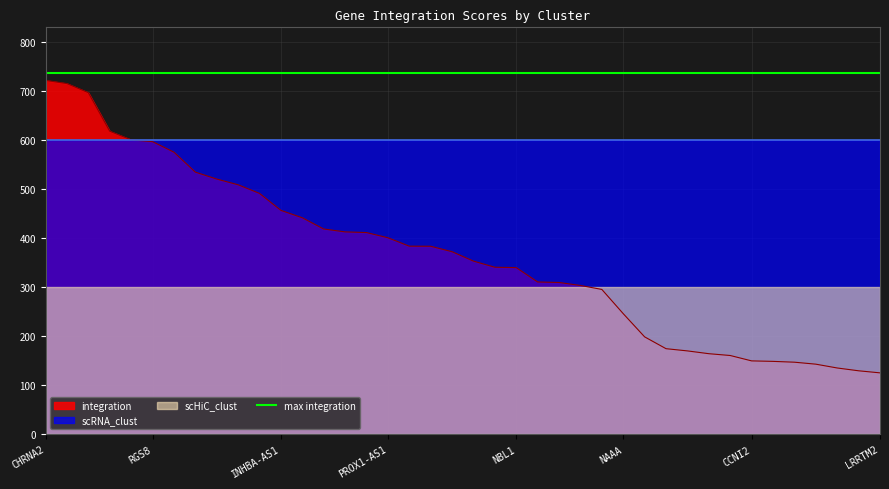

Reading right to left, extract all data points from this chart.

integration: LRRTM2=125.2	SLC26A11=129.4	ANKS6=135.1	PHF11=142.9	SVEP1=147.0	CHST13=148.6	CCNI2=149.6	SRM=160.6	LRRC63=164.3	CLTCL1=170.0	DHX40=174.5	AMPD2=198.7	NAAA=246.0	KIT=295.5	CPNE7=303.6	PROX1=309.7	IGLON5=310.7	NBL1=340.0	CCNG2=340.8	IGFBP5=353.3	PLS1=372.5	IL12RB2=383.6	FBN3=383.8	PROX1-AS1=401.0	ADAM33=411.6	RGS16=413.0	TP53I11=418.9	THSD7B=441.8	INHBA-AS1=456.9	NPR3=491.6	IQGAP2=509.2	PPP1R1C=520.9	FGD5=535.0	KMO=575.8	RGS8=597.3	TAC3=600.9	LAMA3=618.6	CALB2=697.2	VIP=715.8	CHRNA2=722.2
scRNA_clust_scaled: LRRTM2=3.0	SLC26A11=3.0	ANKS6=3.0	PHF11=3.0	SVEP1=3.0	CHST13=3.0	CCNI2=3.0	SRM=3.0	LRRC63=3.0	CLTCL1=3.0	DHX40=3.0	AMPD2=3.0	NAAA=3.0	KIT=3.0	CPNE7=3.0	PROX1=3.0	IGLON5=3.0	NBL1=3.0	CCNG2=3.0	IGFBP5=3.0	PLS1=3.0	IL12RB2=3.0	FBN3=3.0	PROX1-AS1=3.0	ADAM33=3.0	RGS16=3.0	TP53I11=3.0	THSD7B=3.0	INHBA-AS1=3.0	NPR3=3.0	IQGAP2=3.0	PPP1R1C=3.0	FGD5=3.0	KMO=3.0	RGS8=3.0	TAC3=3.0	LAMA3=3.0	CALB2=3.0	VIP=3.0	CHRNA2=3.0
scHiC_clust_scaled: LRRTM2=3.0	SLC26A11=3.0	ANKS6=3.0	PHF11=3.0	SVEP1=3.0	CHST13=3.0	CCNI2=3.0	SRM=3.0	LRRC63=3.0	CLTCL1=3.0	DHX40=3.0	AMPD2=3.0	NAAA=3.0	KIT=3.0	CPNE7=3.0	PROX1=3.0	IGLON5=3.0	NBL1=3.0	CCNG2=3.0	IGFBP5=3.0	PLS1=3.0	IL12RB2=3.0	FBN3=3.0	PROX1-AS1=3.0	ADAM33=3.0	RGS16=3.0	TP53I11=3.0	THSD7B=3.0	INHBA-AS1=3.0	NPR3=3.0	IQGAP2=3.0	PPP1R1C=3.0	FGD5=3.0	KMO=3.0	RGS8=3.0	TAC3=3.0	LAMA3=3.0	CALB2=3.0	VIP=3.0	CHRNA2=3.0